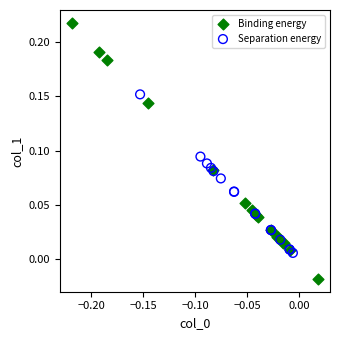

Which series has the widest spread of Y values?

Binding energy